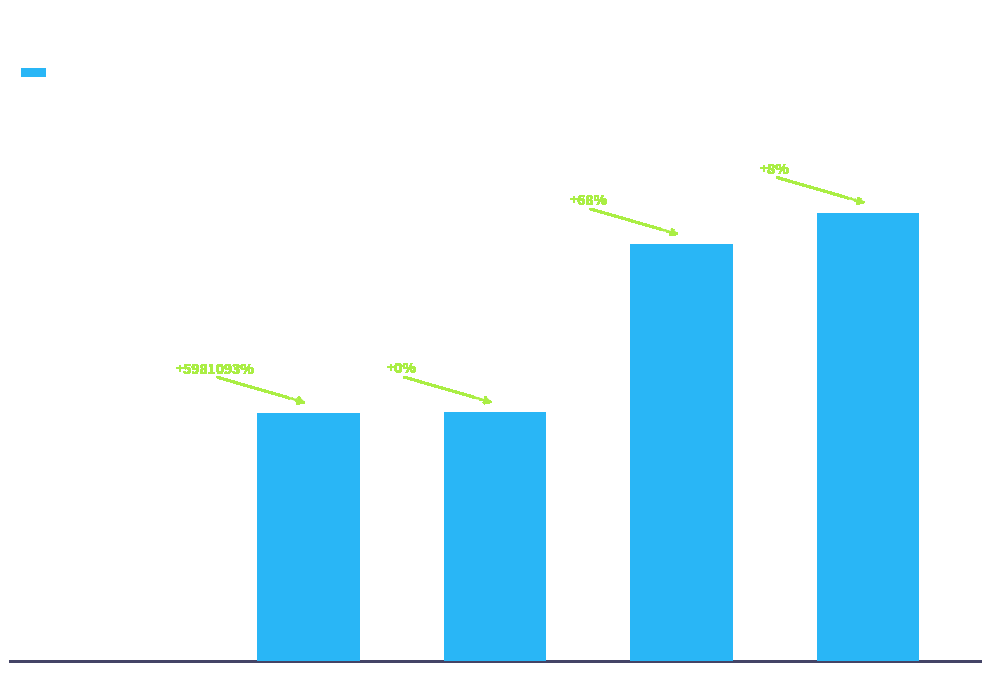

At which label is the value closest to 0?

MSE